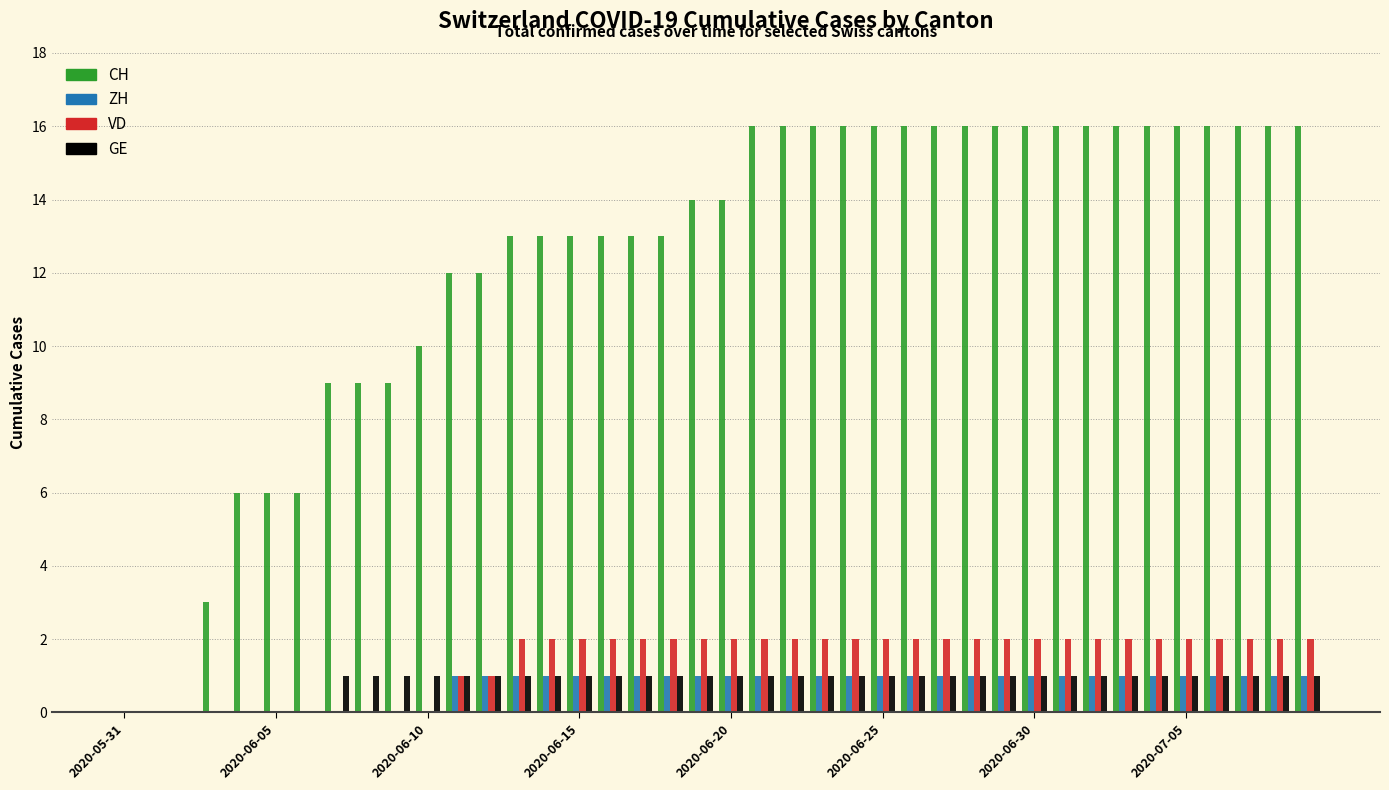

Which series has the largest total across all categories?

CH